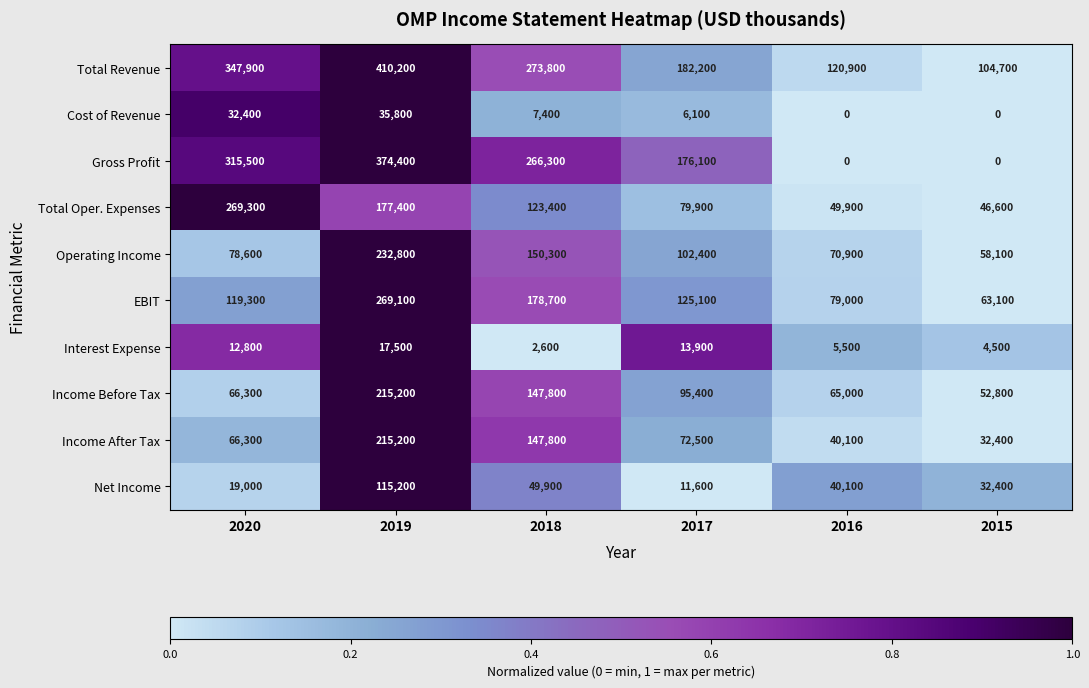

Where does the Cost of Revenue series first go above 7400?

2020